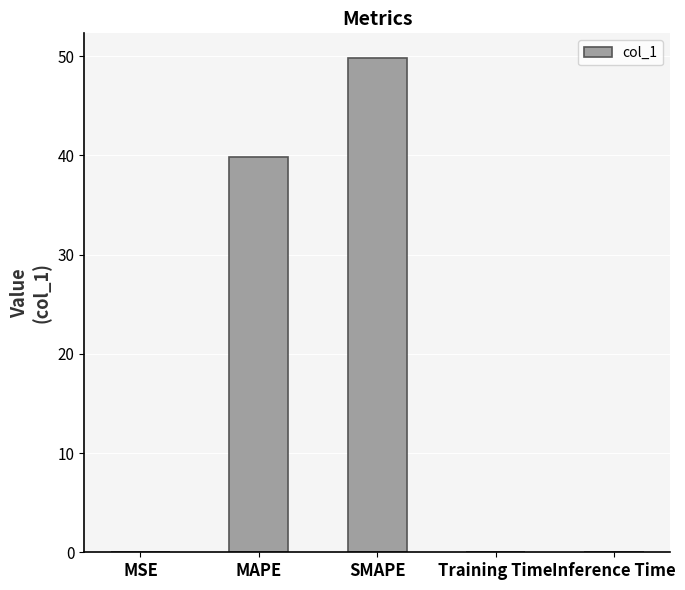

Which has a higher value, MSE or SMAPE?

SMAPE